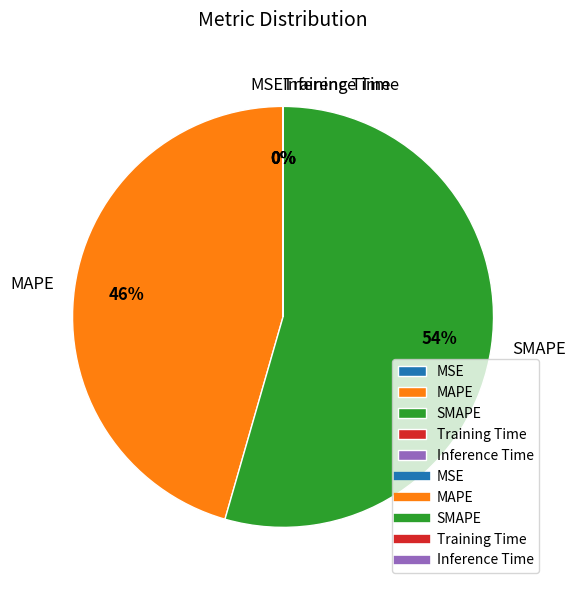

Which slice represents more than half of the pie?

SMAPE